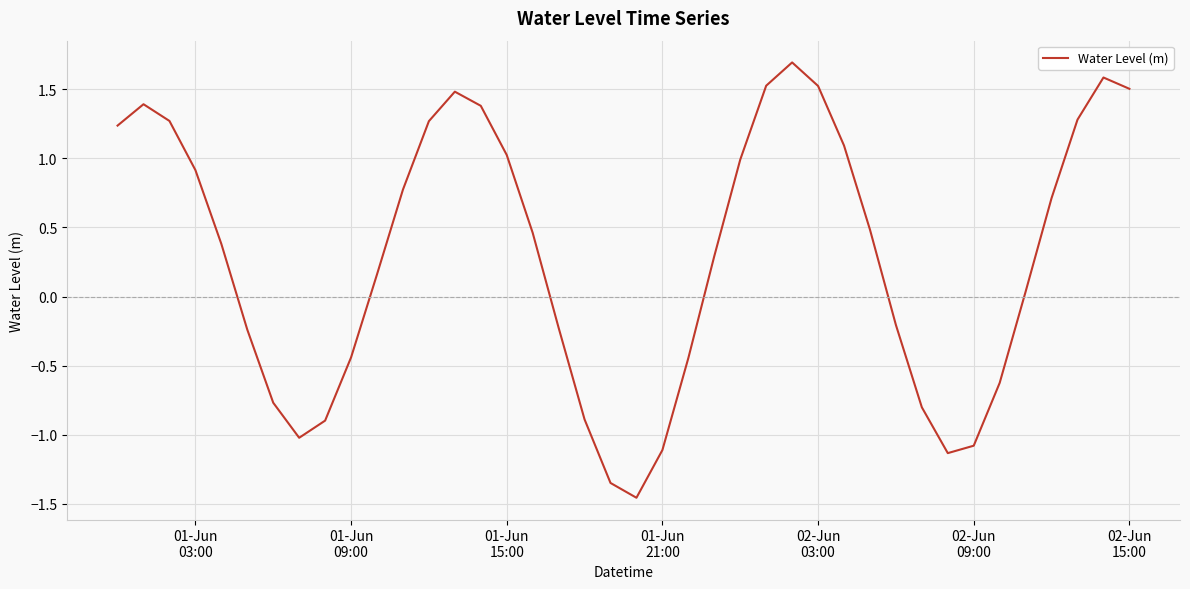

How many negative values are there?

16